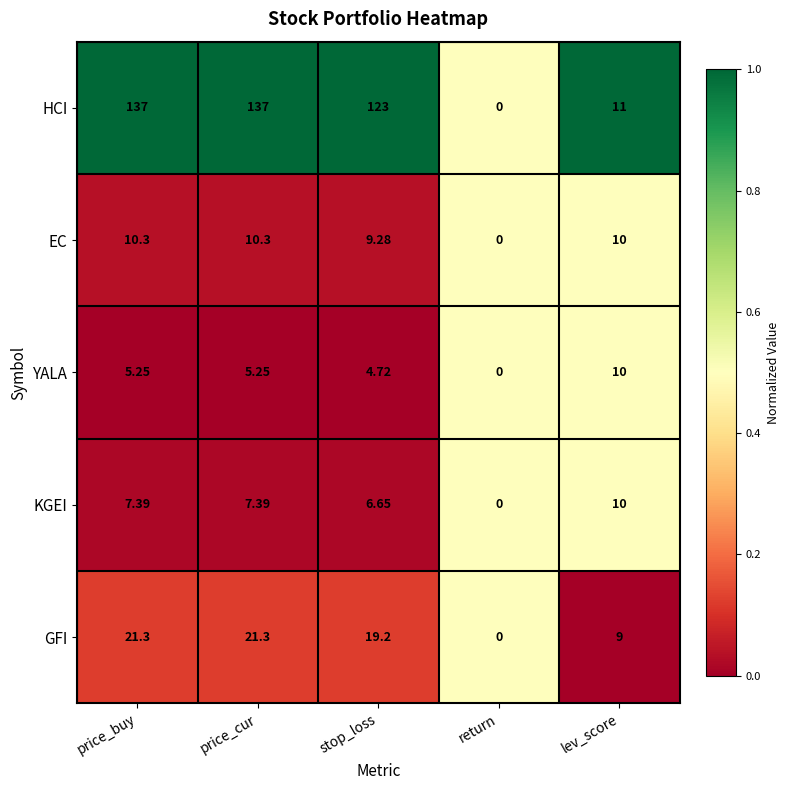

At which label does YALA reach its minimum?

return